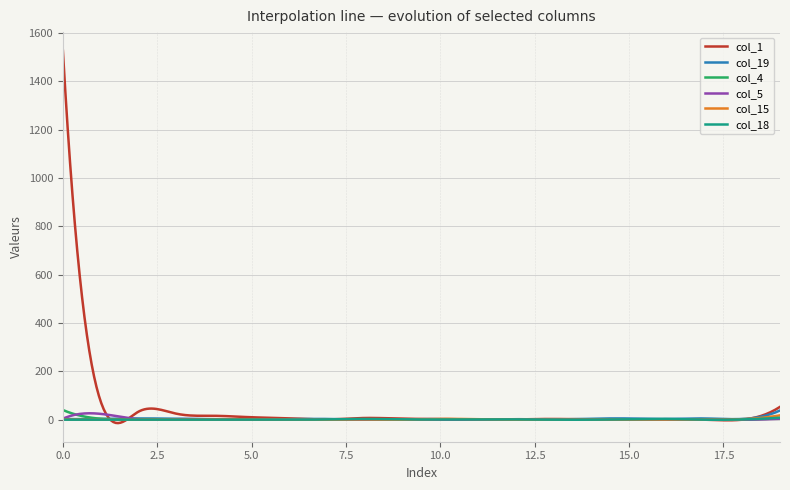

What is the highest value of the col_4 series?

40.0